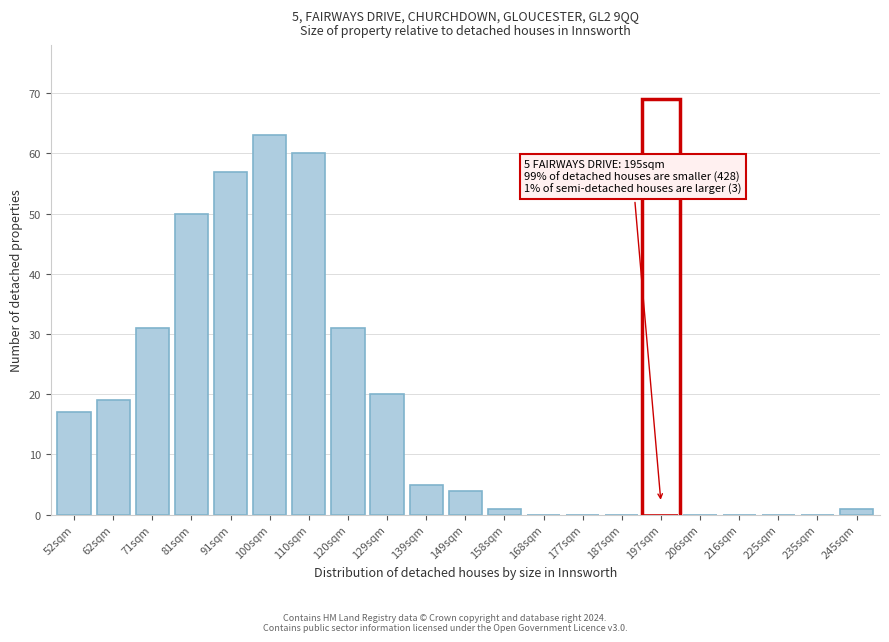

Reading left to right, what are all the values shown in this chart?

52sqm=17	62sqm=19	71sqm=31	81sqm=50	91sqm=57	100sqm=63	110sqm=60	120sqm=31	129sqm=20	139sqm=5	149sqm=4	158sqm=1	168sqm=0	177sqm=0	187sqm=0	197sqm=0	206sqm=0	216sqm=0	225sqm=0	235sqm=0	245sqm=1